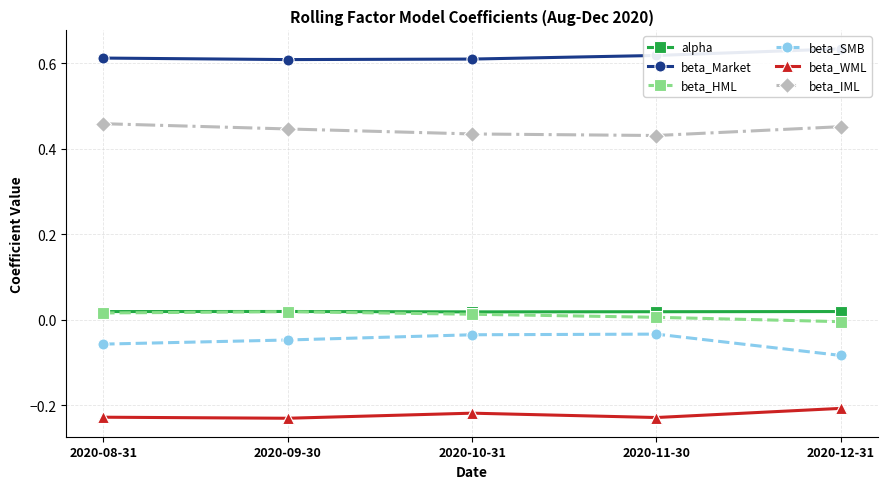

True or false: beta_WML and alpha intersect in this chart.

False